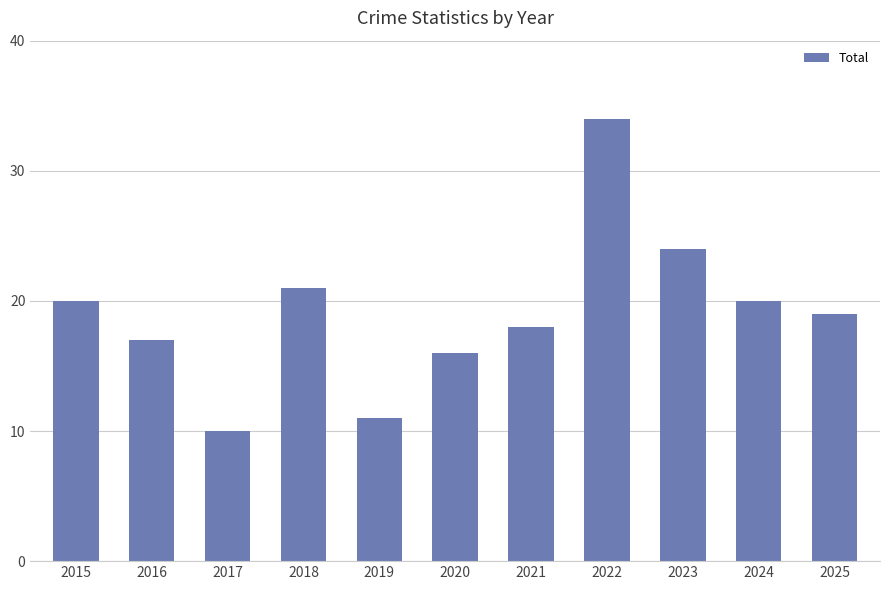

True or false: the data shows 19 at 2025.

True